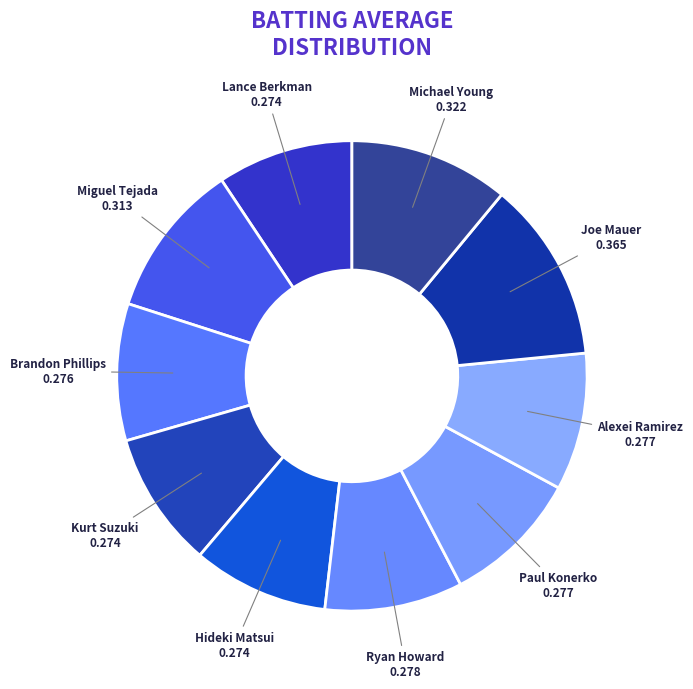

Do Hideki Matsui and Brandon Phillips together represent more than half of the pie?

No